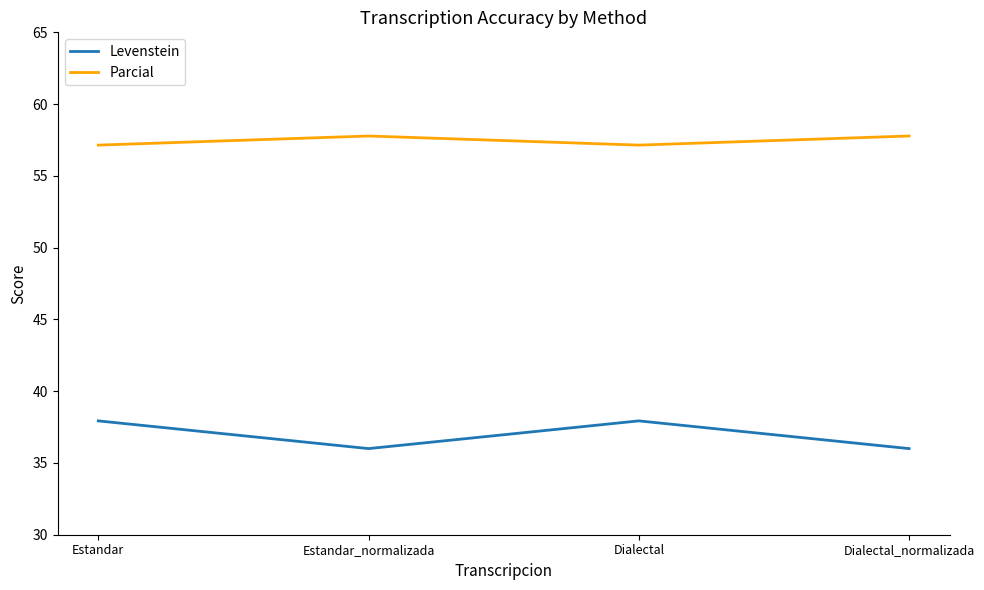

Rank the series by their average value, from highest to lowest.

Parcial, Levenstein